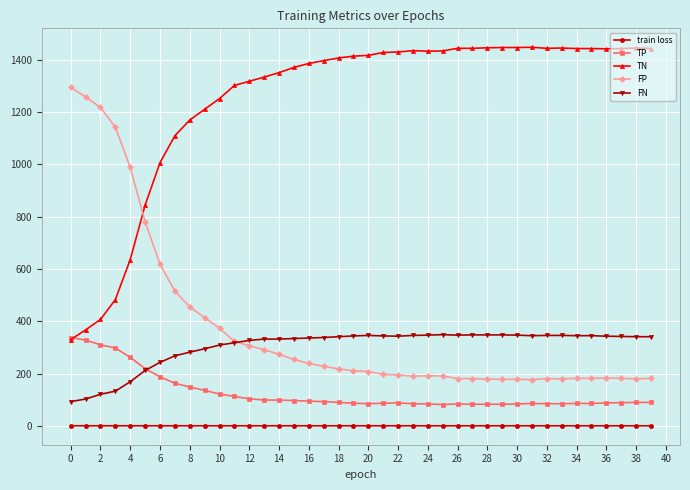

What is the highest value of the FN series?

349.0